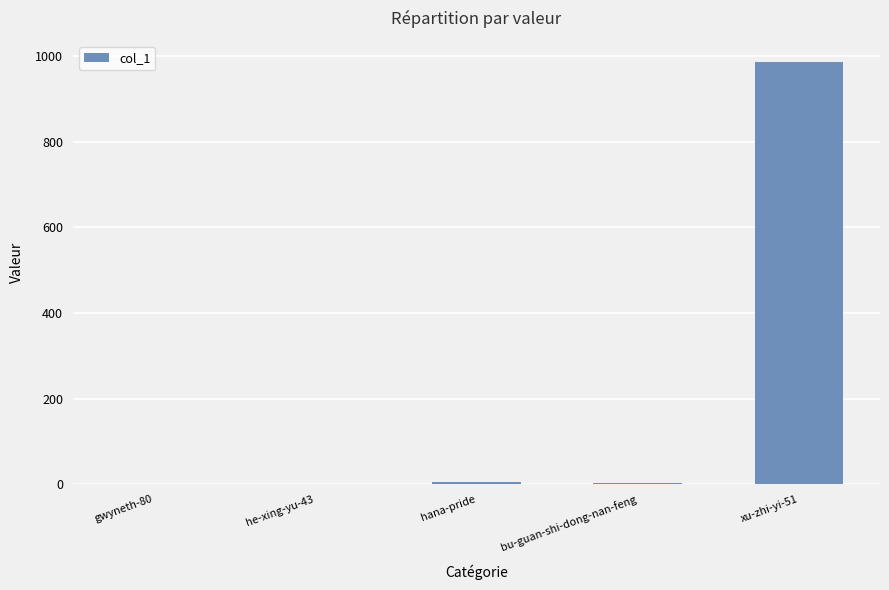

Are the bars horizontal?

No